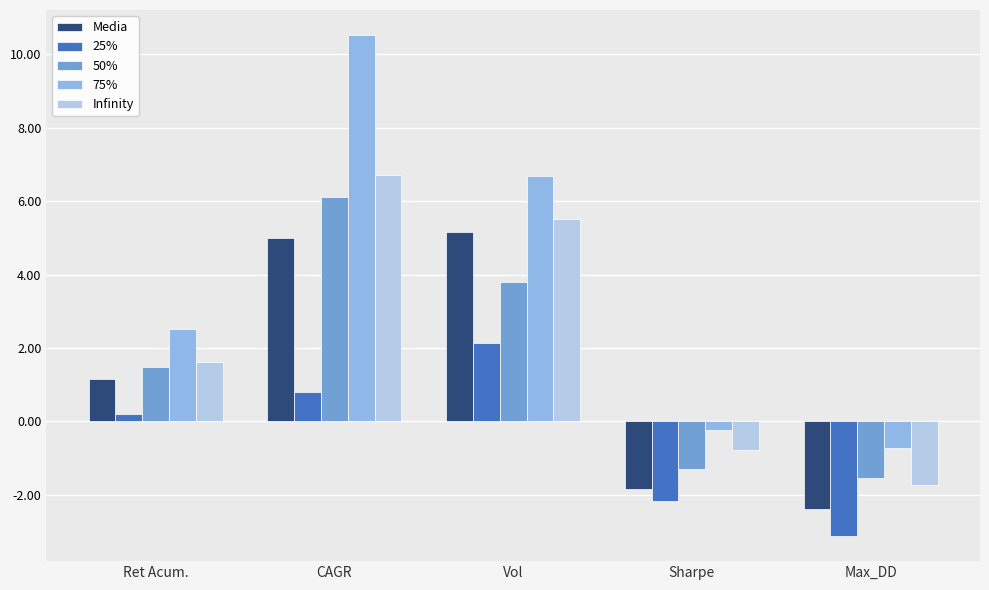

What is the label of the 4th bar from the right?

CAGR